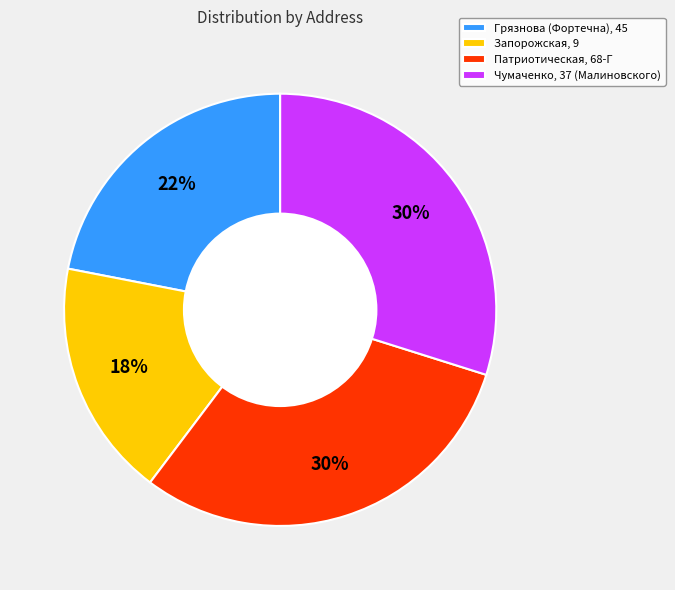

Approximately how many times larger is the value at Чумаченко, 37 (Малиновского) compared to Патриотическая, 68-Г?

1.0